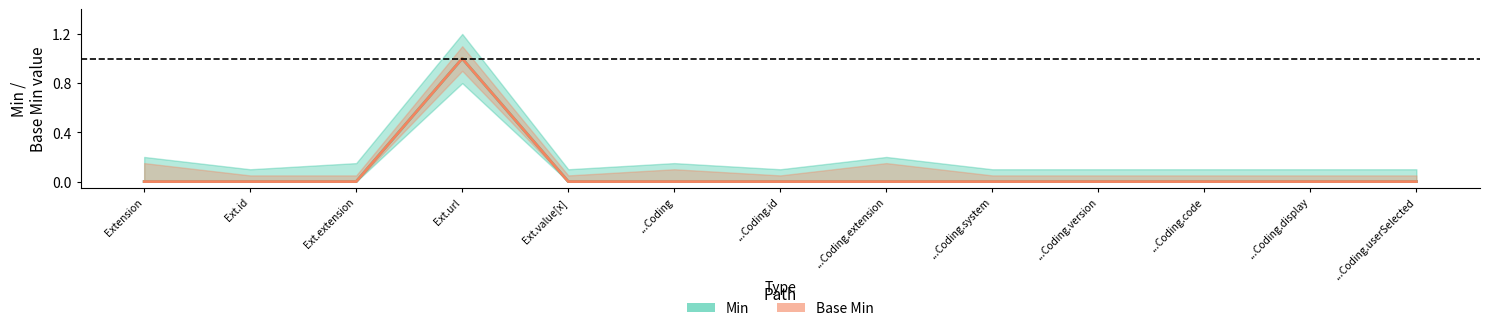

Rank the categories by Base Min value from highest to lowest.

Ext.url, Extension, Ext.id, Ext.extension, Ext.value[x], ...Coding, ...Coding.id, ...Coding.extension, ...Coding.system, ...Coding.version, ...Coding.code, ...Coding.display, ...Coding.userSelected